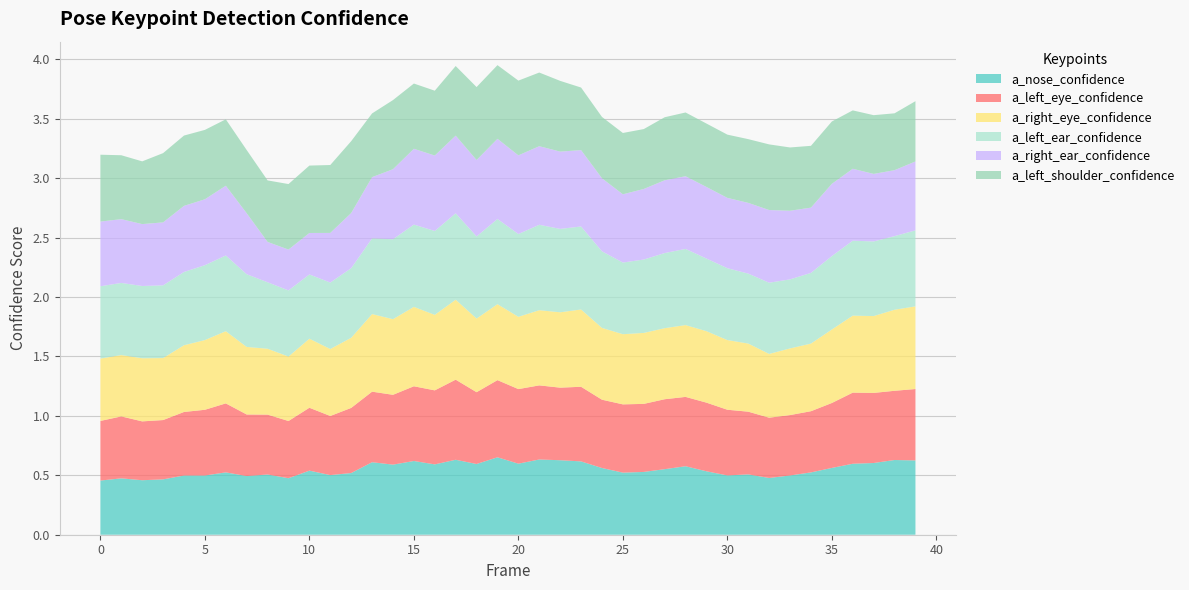

Reading left to right, extract all data points from this chart.

a_nose_confidence: 0.5	0.5	0.5	0.5	0.5	0.5	0.5	0.5	0.5	0.5	0.5	0.5	0.5	0.6	0.6	0.6	0.6	0.6	0.6	0.7	0.6	0.6	0.6	0.6	0.6	0.5	0.5	0.6	0.6	0.5	0.5	0.5	0.5	0.5	0.5	0.6	0.6	0.6	0.6	0.6
a_left_eye_confidence: 0.5	0.5	0.5	0.5	0.5	0.6	0.6	0.5	0.5	0.5	0.5	0.5	0.5	0.6	0.6	0.6	0.6	0.7	0.6	0.6	0.6	0.6	0.6	0.6	0.6	0.6	0.6	0.6	0.6	0.6	0.6	0.5	0.5	0.5	0.5	0.5	0.6	0.6	0.6	0.6
a_right_eye_confidence: 0.5	0.5	0.5	0.5	0.6	0.6	0.6	0.6	0.6	0.5	0.6	0.6	0.6	0.7	0.6	0.7	0.6	0.7	0.6	0.6	0.6	0.6	0.6	0.7	0.6	0.6	0.6	0.6	0.6	0.6	0.6	0.6	0.5	0.6	0.6	0.6	0.6	0.6	0.7	0.7
a_left_ear_confidence: 0.6	0.6	0.6	0.6	0.6	0.6	0.6	0.6	0.6	0.6	0.5	0.6	0.6	0.6	0.7	0.7	0.7	0.7	0.7	0.7	0.7	0.7	0.7	0.7	0.6	0.6	0.6	0.6	0.6	0.6	0.6	0.6	0.6	0.6	0.6	0.6	0.6	0.6	0.6	0.6
a_right_ear_confidence: 0.5	0.5	0.5	0.5	0.6	0.6	0.6	0.5	0.3	0.3	0.3	0.4	0.5	0.5	0.6	0.6	0.6	0.7	0.6	0.7	0.7	0.7	0.7	0.6	0.6	0.6	0.6	0.6	0.6	0.6	0.6	0.6	0.6	0.6	0.5	0.6	0.6	0.6	0.6	0.6
a_left_shoulder_confidence: 0.6	0.5	0.5	0.6	0.6	0.6	0.6	0.5	0.5	0.6	0.6	0.6	0.6	0.5	0.6	0.5	0.5	0.6	0.6	0.6	0.6	0.6	0.6	0.5	0.5	0.5	0.5	0.5	0.5	0.5	0.5	0.5	0.6	0.5	0.5	0.5	0.5	0.5	0.5	0.5